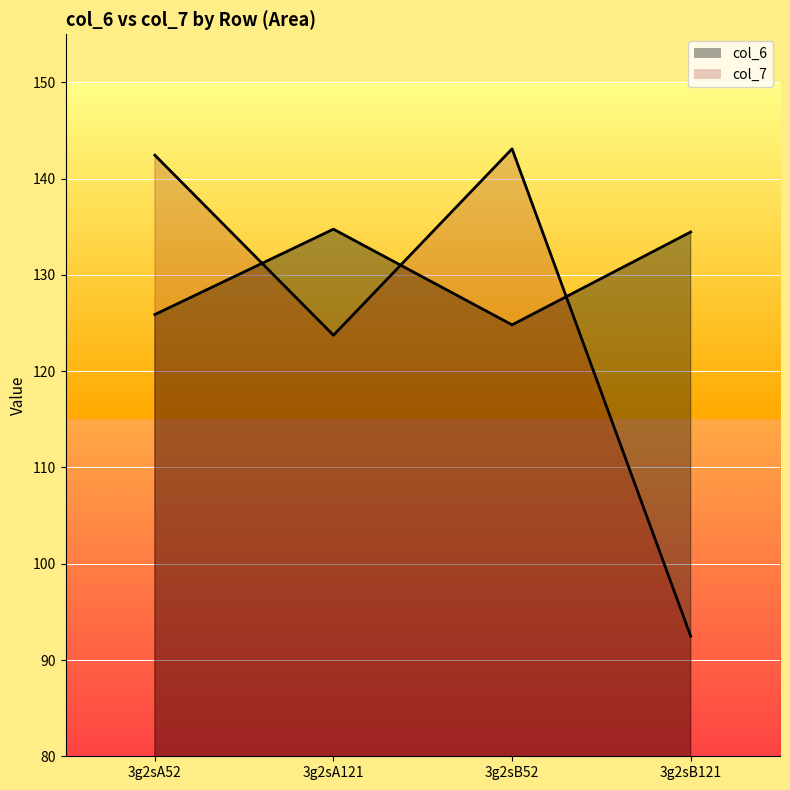

Reading left to right, transcribe all the data shown in this chart.

col_6: 3g2sA52=125.9	3g2sA121=134.8	3g2sB52=124.8	3g2sB121=134.5
col_7: 3g2sA52=142.4	3g2sA121=123.7	3g2sB52=143.1	3g2sB121=92.5